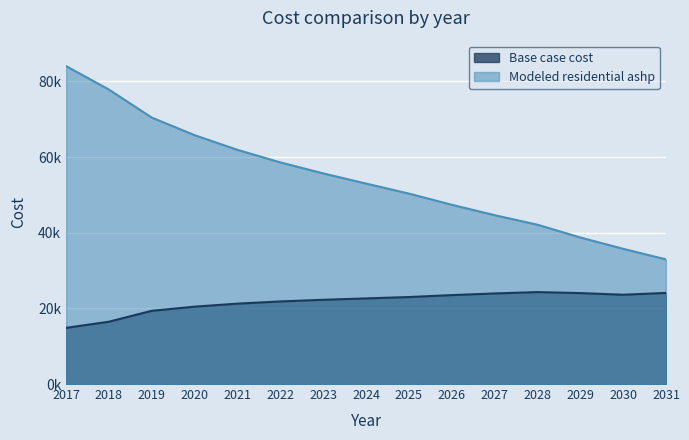

What is the value of the Modeled residential ashp point at the 13th from the left?

38739.0